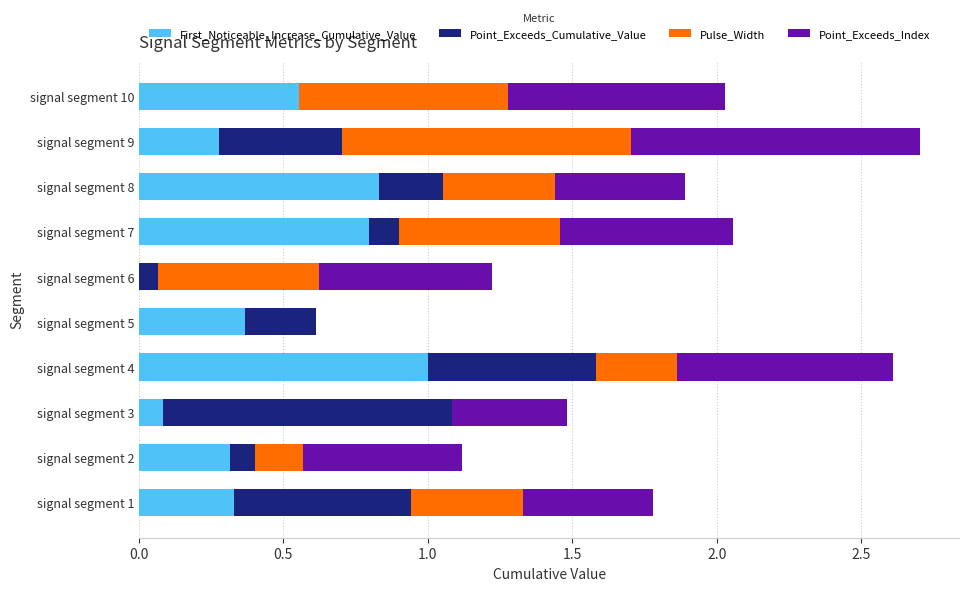

The value of First_Noticeable_Increase_Cumulative_Value at signal segment 4 is 0.2. True or false?

False